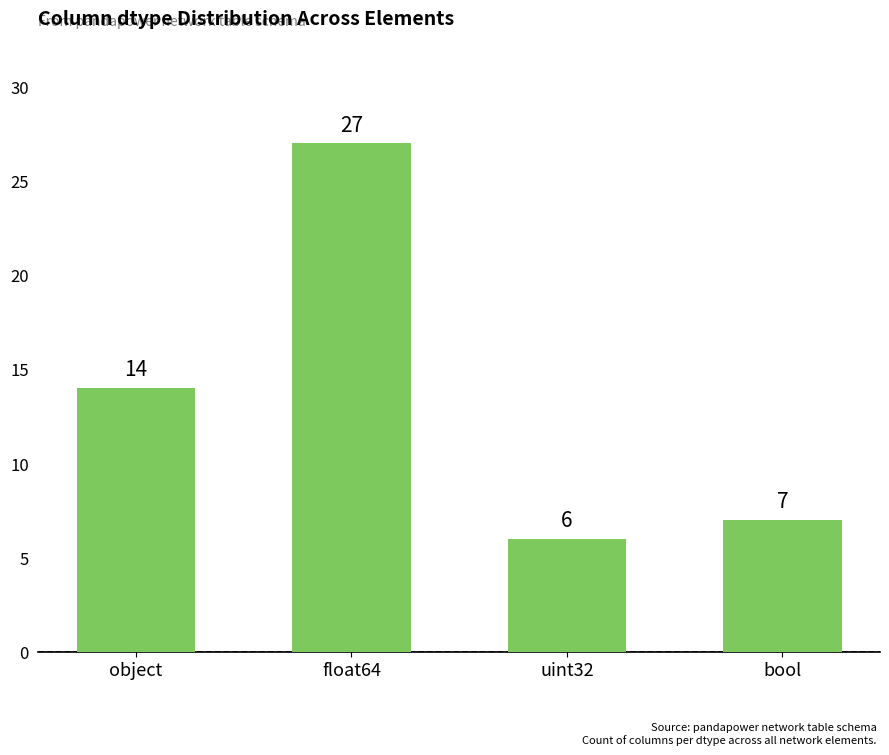

How many data points are less than 14?

2